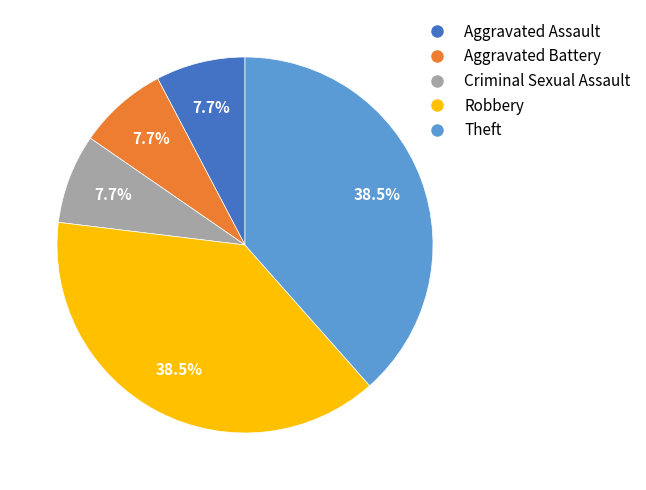

Combined, what portion of the pie is Criminal Sexual Assault and Aggravated Battery?

15.4%